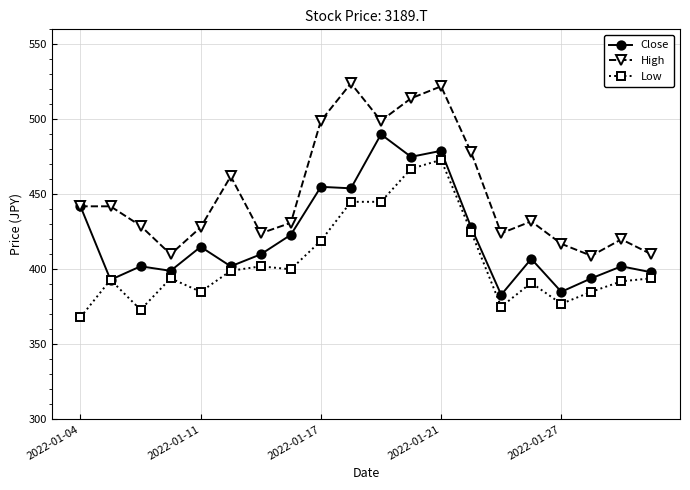

Rank the series by their average value, from lowest to highest.

Low, Close, High